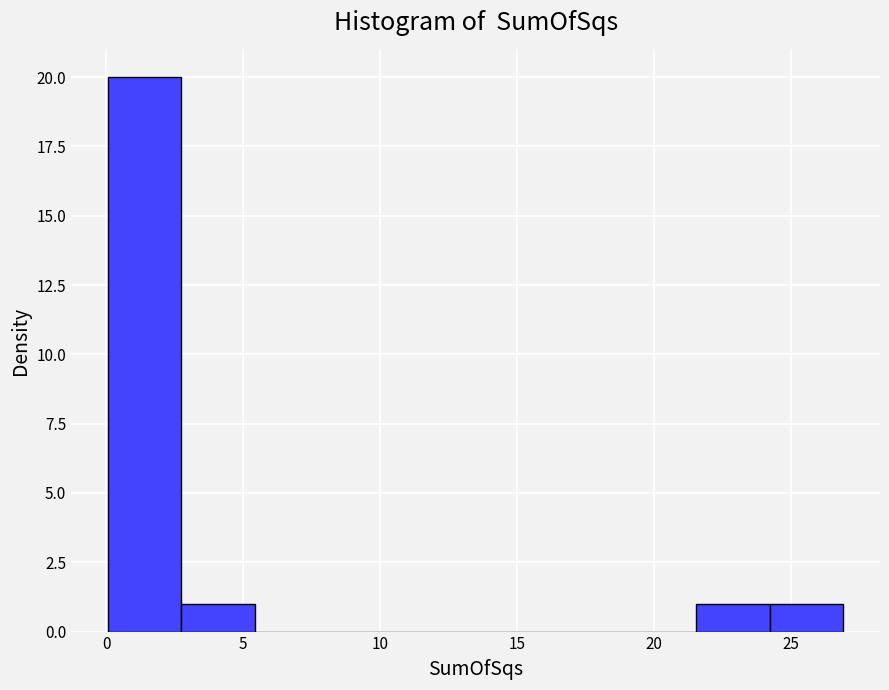

Which range on the x-axis has the tallest bar?

0.0 to 2.5